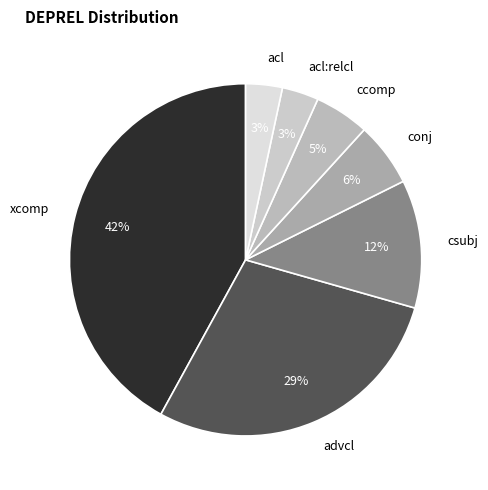

Between advcl and ccomp, which is larger?

advcl